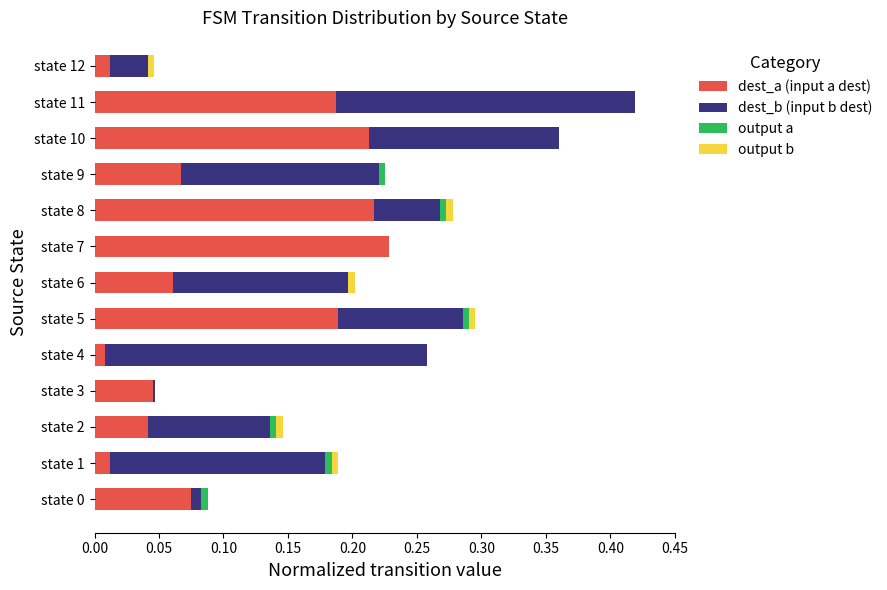

Which category has the highest value in the dest_a (input a dest) series?

state 7